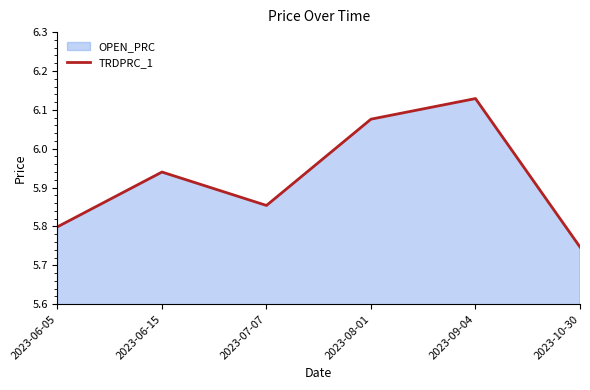

What is the difference between the values at 2023-09-04 and 2023-10-30?

0.4